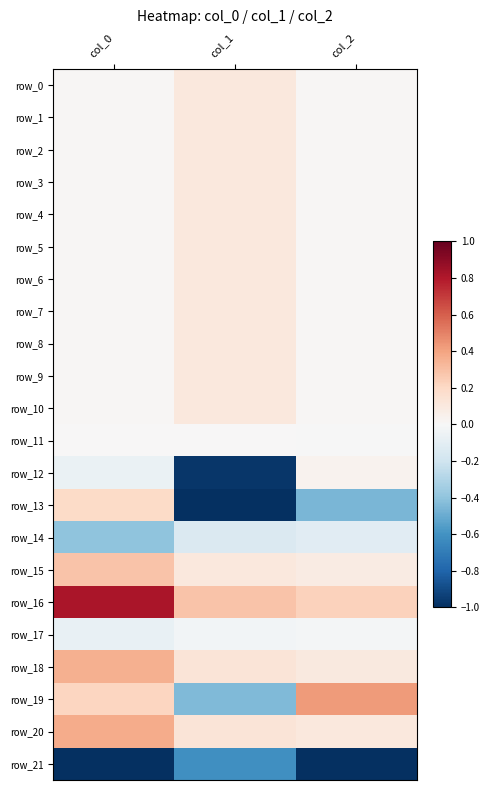

Reading left to right, transcribe all the data shown in this chart.

row_0: col_0=0.0	col_1=0.1	col_2=0.0
row_1: col_0=0.0	col_1=0.1	col_2=0.0
row_2: col_0=0.0	col_1=0.1	col_2=0.0
row_3: col_0=0.0	col_1=0.1	col_2=0.0
row_4: col_0=0.0	col_1=0.1	col_2=0.0
row_5: col_0=0.0	col_1=0.1	col_2=0.0
row_6: col_0=0.0	col_1=0.1	col_2=0.0
row_7: col_0=0.0	col_1=0.1	col_2=0.0
row_8: col_0=0.0	col_1=0.1	col_2=0.0
row_9: col_0=0.0	col_1=0.1	col_2=0.0
row_10: col_0=0.0	col_1=0.1	col_2=0.0
row_11: col_0=0.0	col_1=0.0	col_2=-0.0
row_12: col_0=-0.1	col_1=-1.0	col_2=0.0
row_13: col_0=0.2	col_1=-1.0	col_2=-0.5
row_14: col_0=-0.4	col_1=-0.1	col_2=-0.1
row_15: col_0=0.3	col_1=0.1	col_2=0.1
row_16: col_0=0.8	col_1=0.3	col_2=0.2
row_17: col_0=-0.1	col_1=-0.0	col_2=-0.0
row_18: col_0=0.4	col_1=0.1	col_2=0.1
row_19: col_0=0.2	col_1=-0.4	col_2=0.4
row_20: col_0=0.4	col_1=0.1	col_2=0.1
row_21: col_0=-1.0	col_1=-0.6	col_2=-1.0